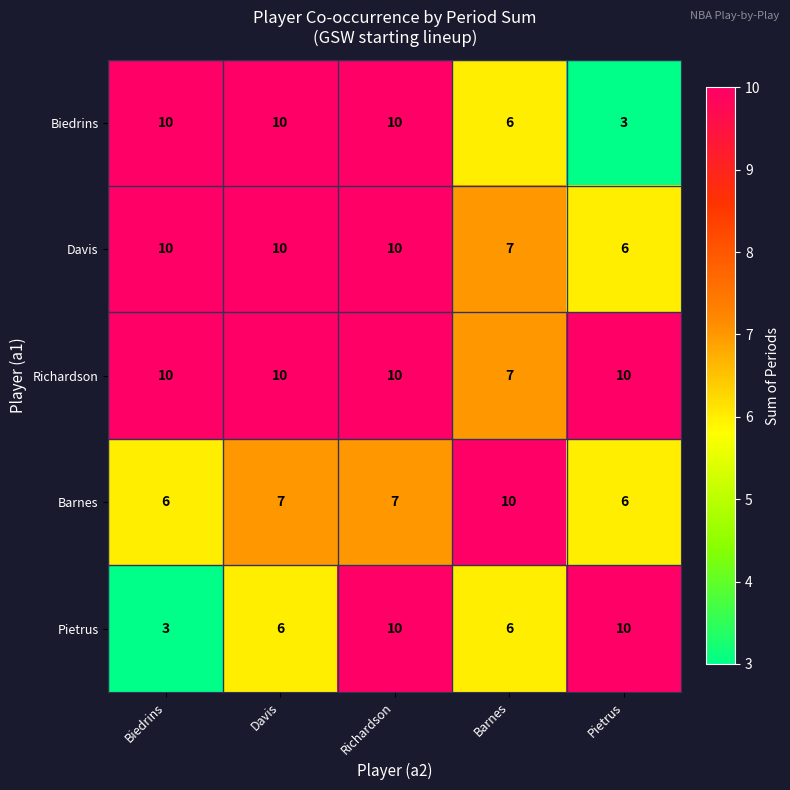

At which label does Richardson reach its minimum?

Barnes